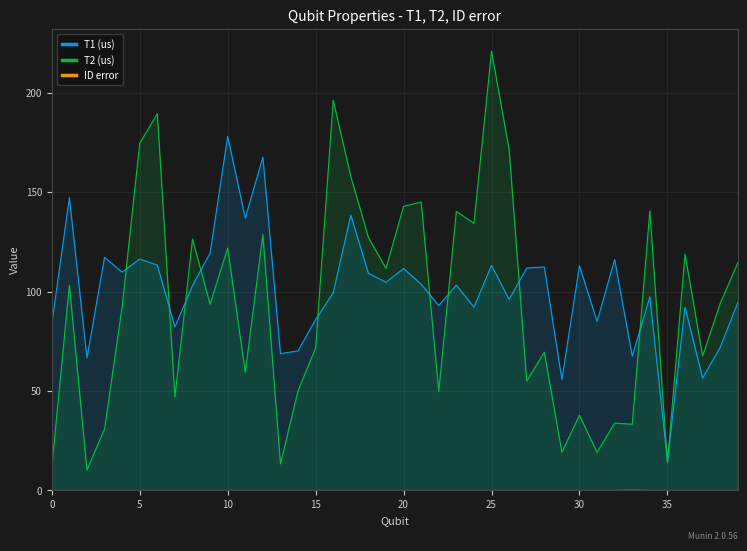

What is the value of the T2 (us) point at the 39th from the left?

94.0